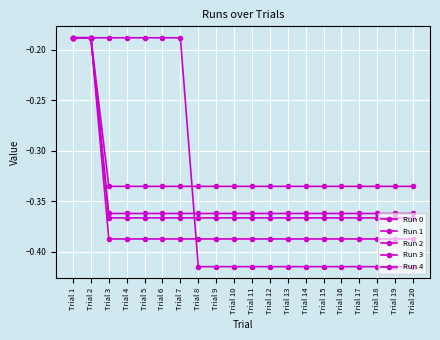

What is the minimum value shown in the chart?

-0.4